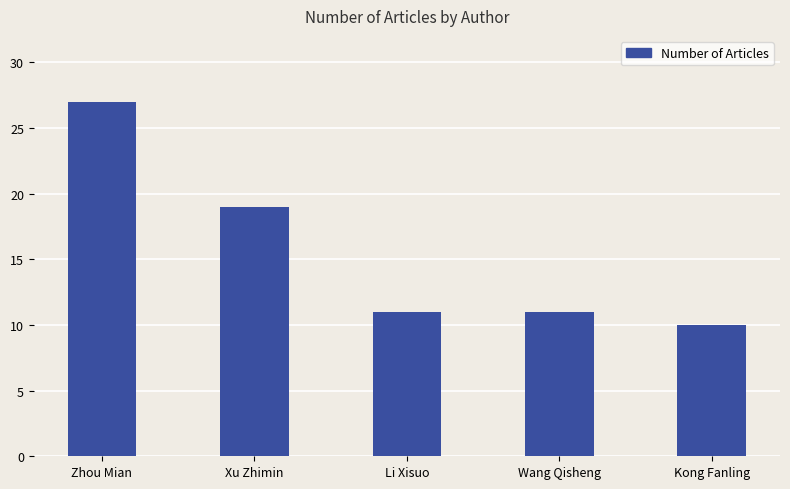

What is the approximate value at Kong Fanling?

10